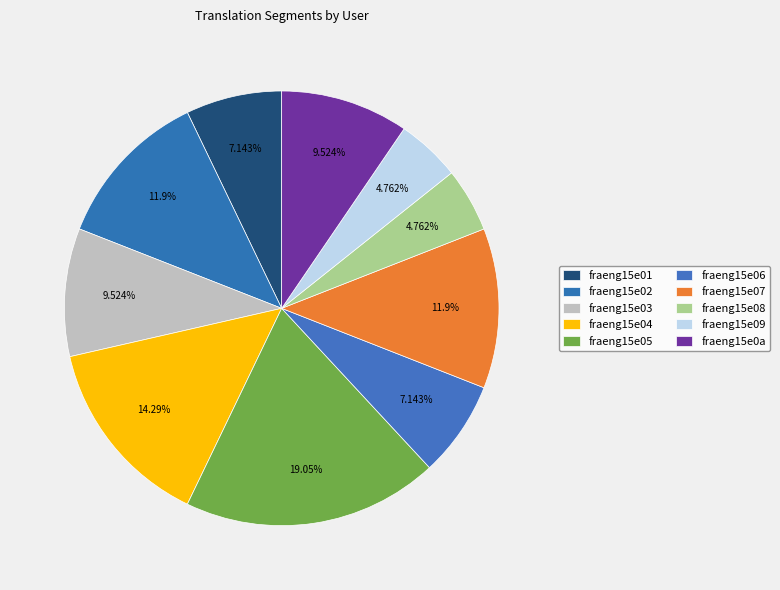

True or false: fraeng15e07 accounts for 1% of the total.

False